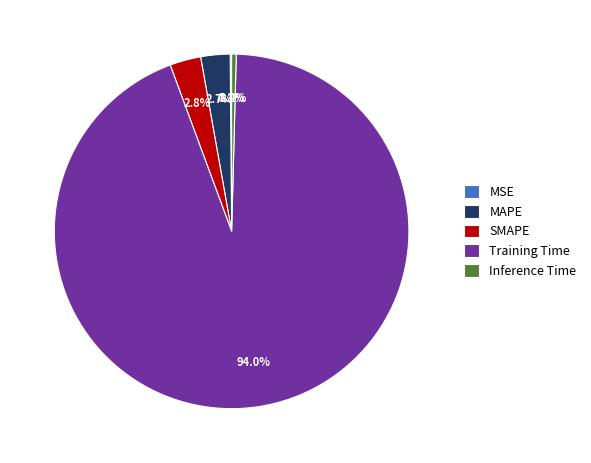

Which has a higher value, SMAPE or Inference Time?

SMAPE